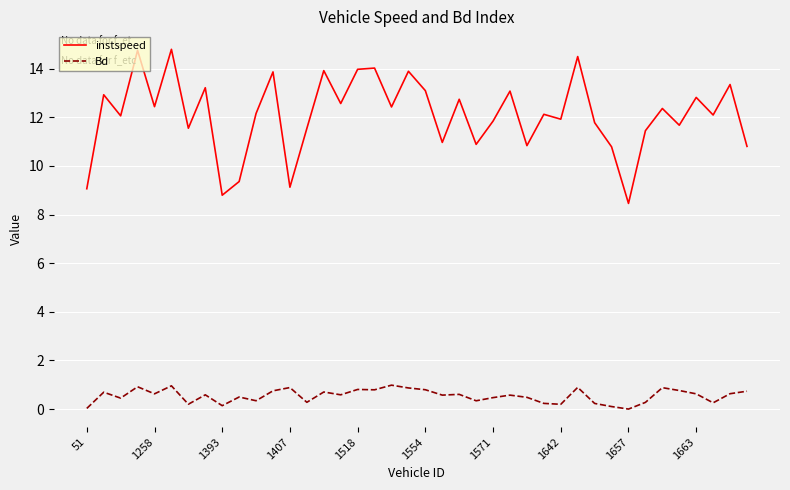

Which series has the widest spread of values?

instspeed